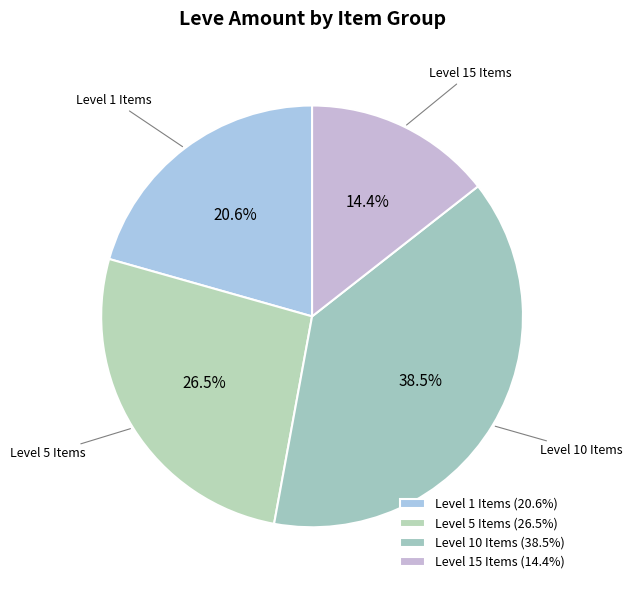

Count the number of slices in the pie.

4